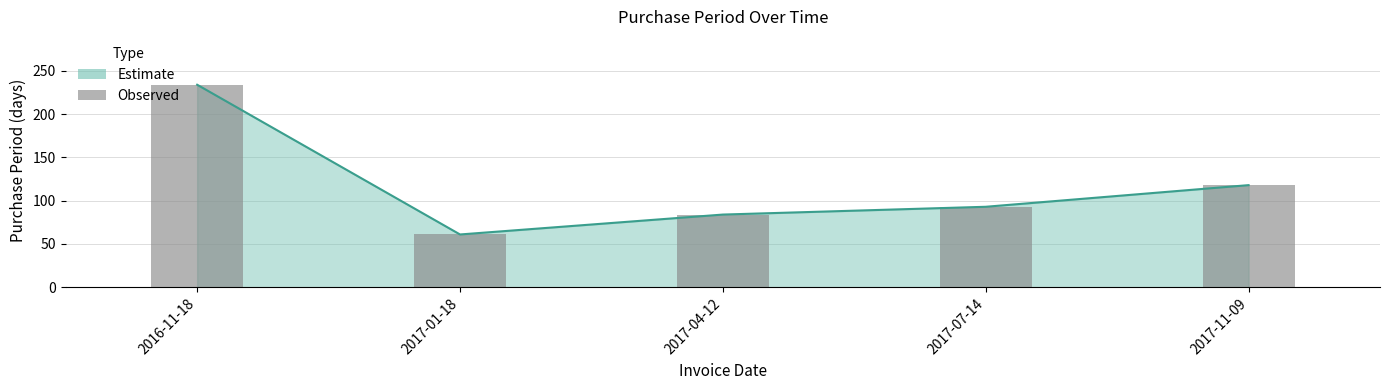

Where is the data nearest to the value 147?

2017-11-09